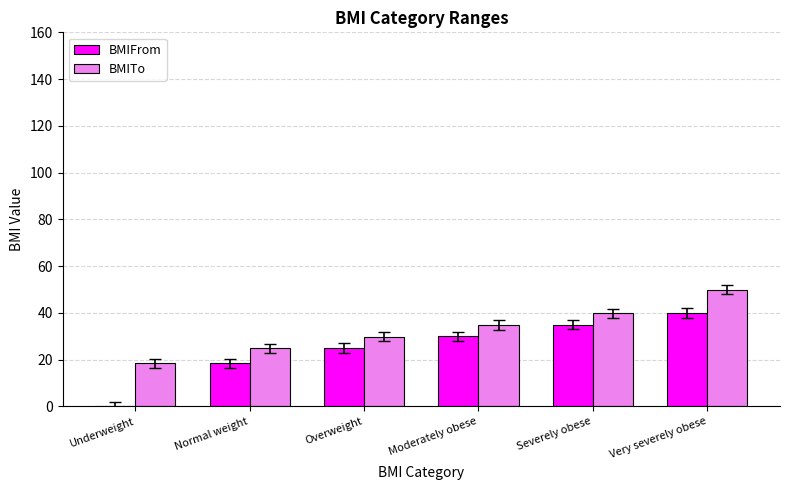

The value of BMIFrom at Severely obese is 48.3. True or false?

False